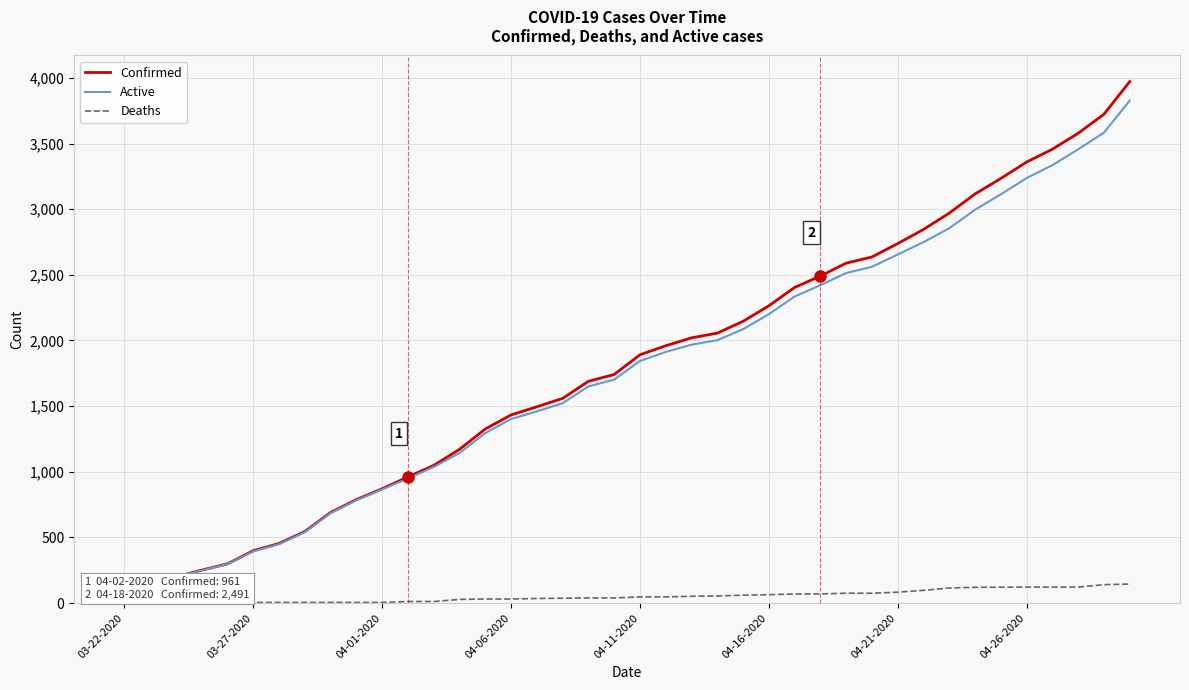

How many data points in Deaths are less than 47?

20